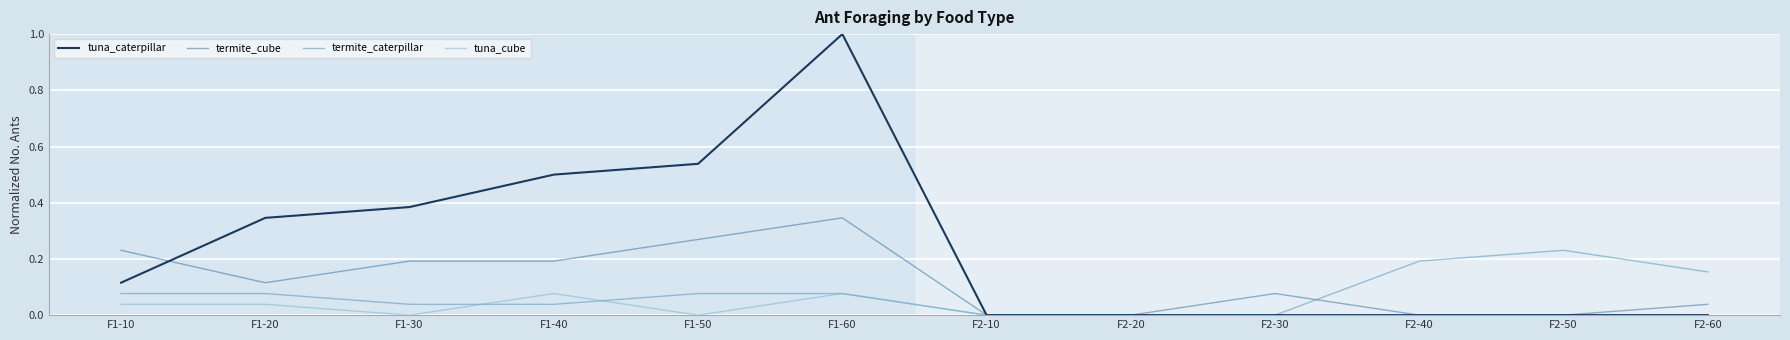

Is this an area chart (filled region under the line)?

No